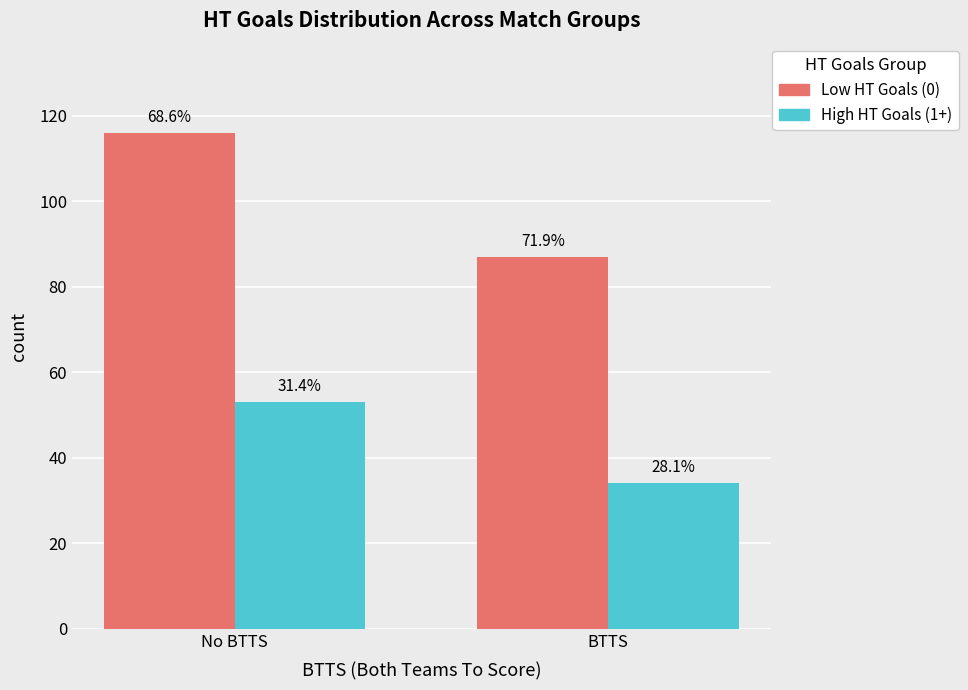

What is the difference between the Low HT Goals (0) values at BTTS and No BTTS?

29